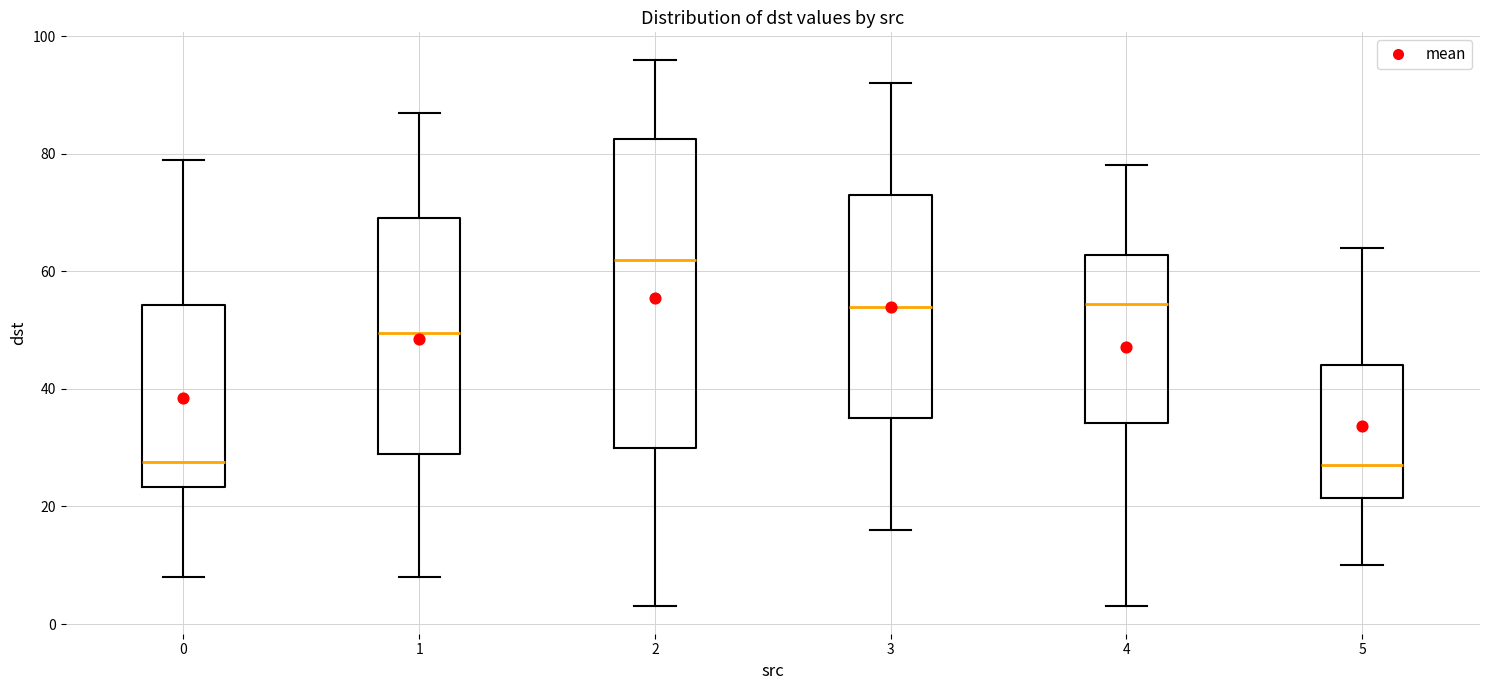

Where does the median line of the box at x = 0 sit on the y-axis? The values are not printed on the chart, so give them approximately, as read against the axis.

28